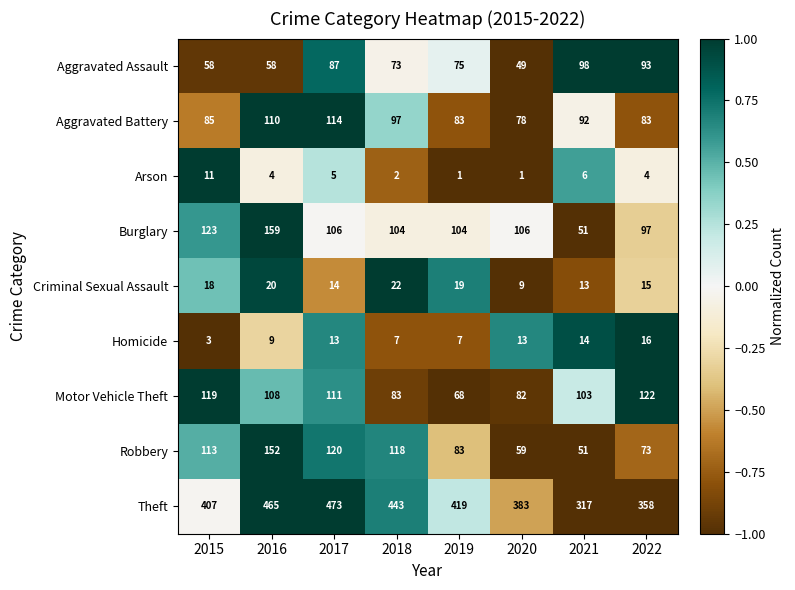

Which series has the largest range (max minus min)?

Theft